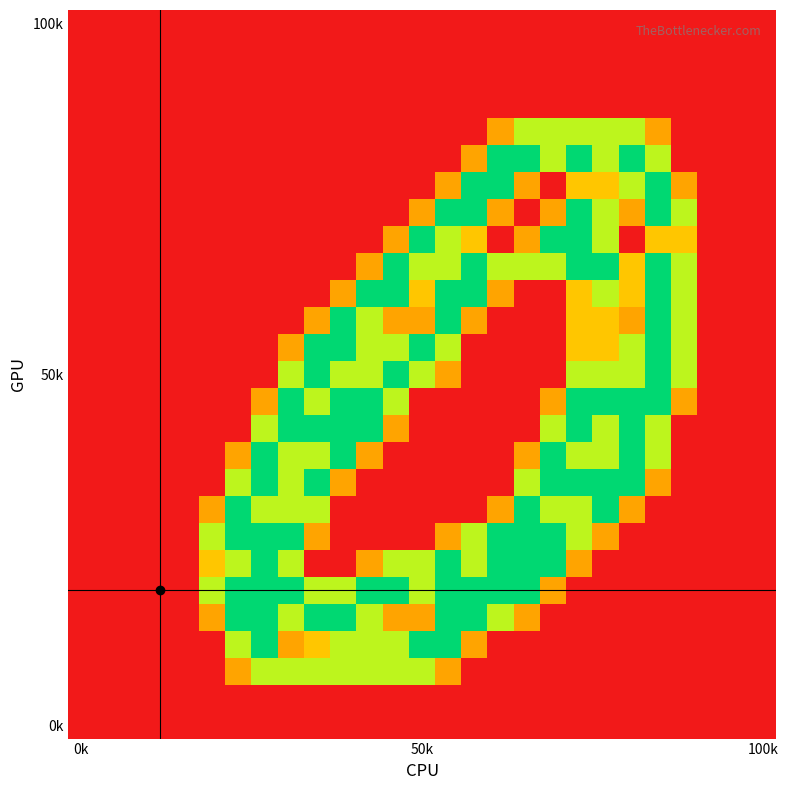

Count the number of categories in the chart.

27